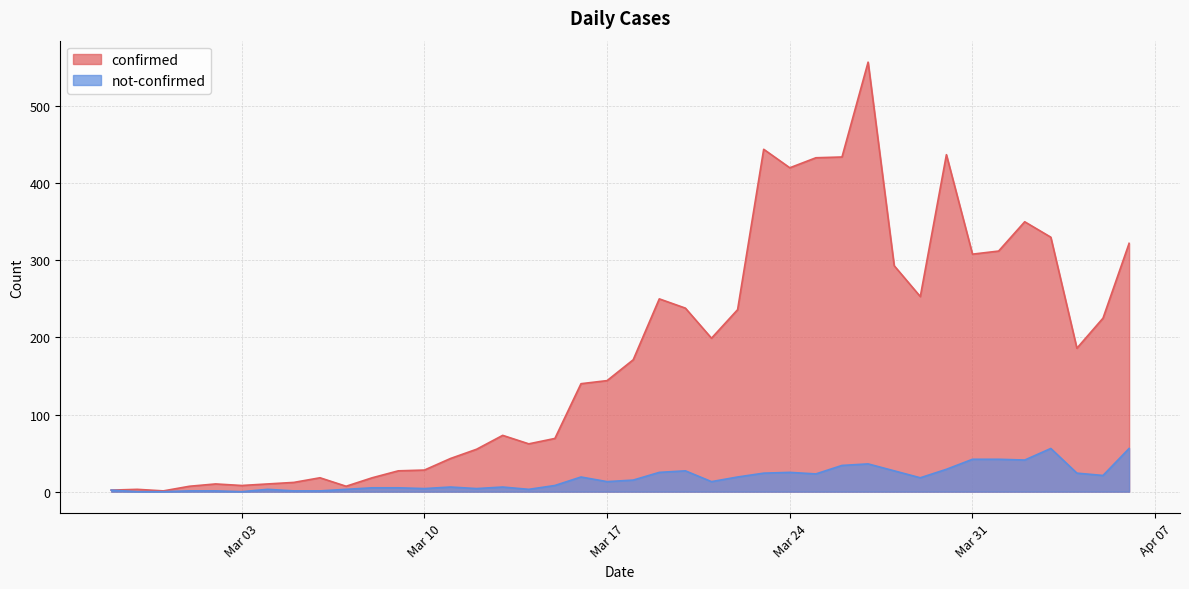

What is the sum of the not-confirmed values at Mar 03 and Mar 17?

13